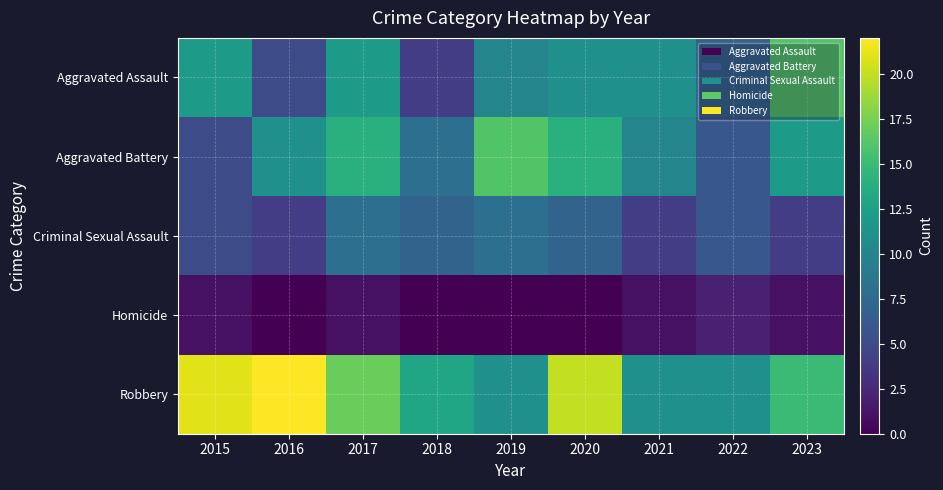

Rank the series by their maximum value, from highest to lowest.

Robbery, Aggravated Assault, Aggravated Battery, Criminal Sexual Assault, Homicide